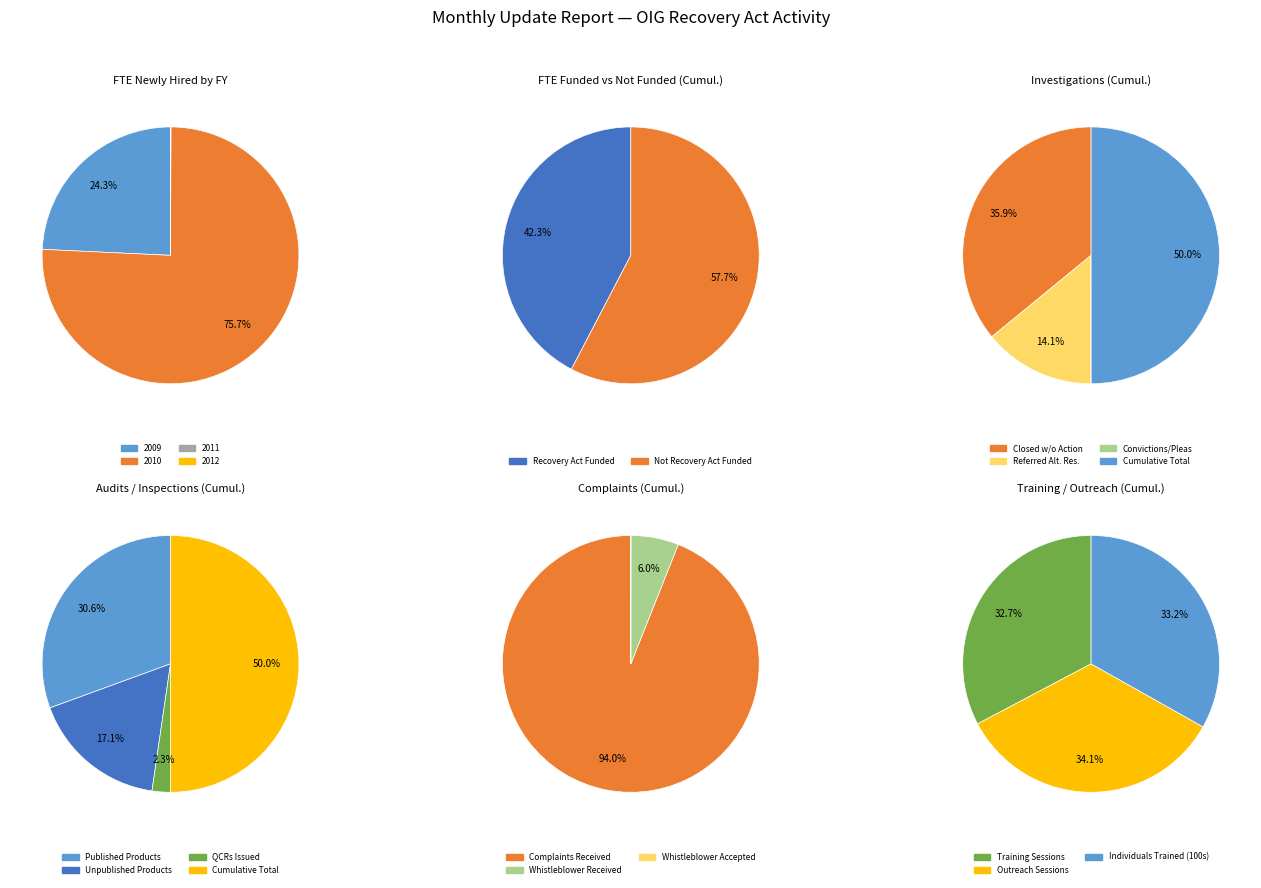

To the nearest percent, what is the combined percentage of 2010 and 2012?

76%